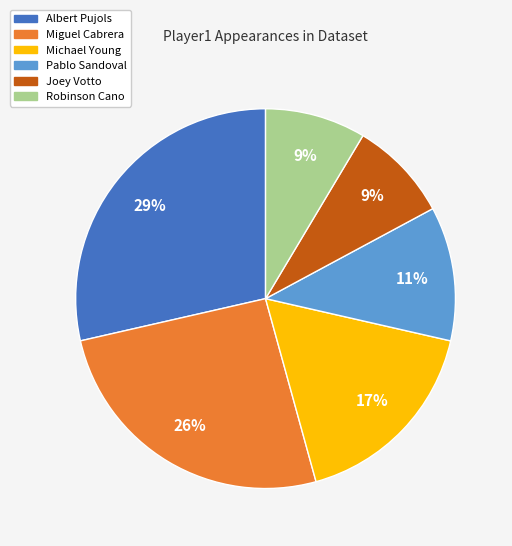

Which category has the biggest portion of the pie?

Albert Pujols